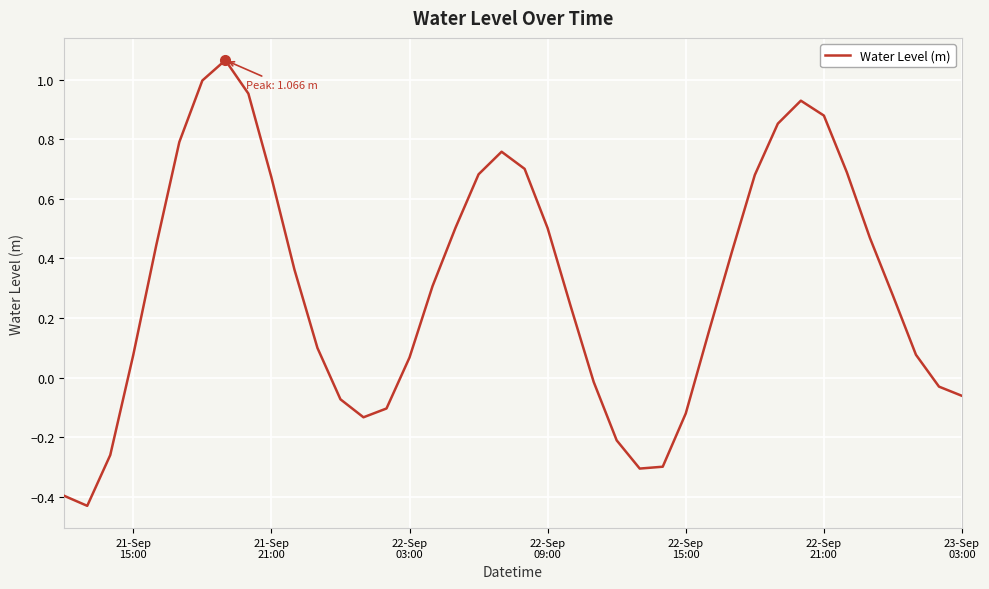

What is the difference between the maximum and minimum values?

1.5